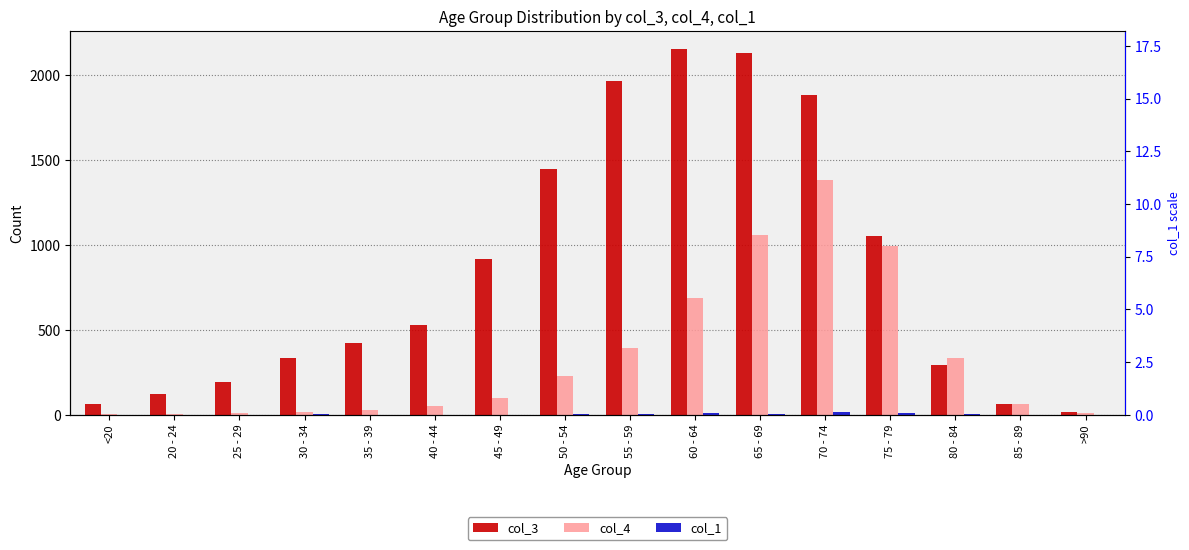

How many data points in col_3 are above 530?

7